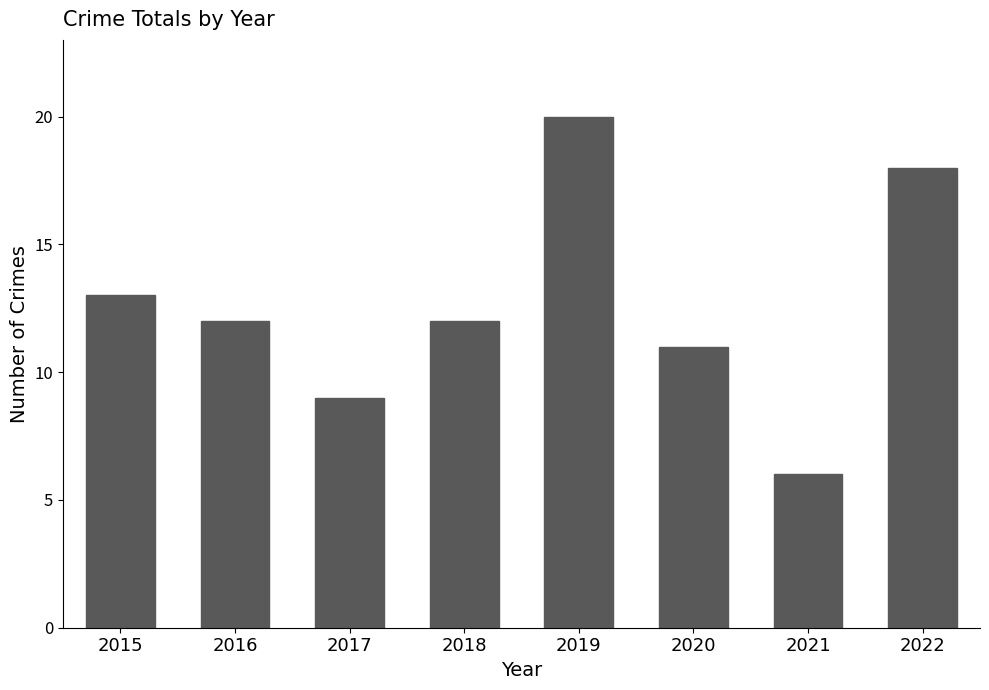

What is the difference between the values at 2019 and 2022?

2